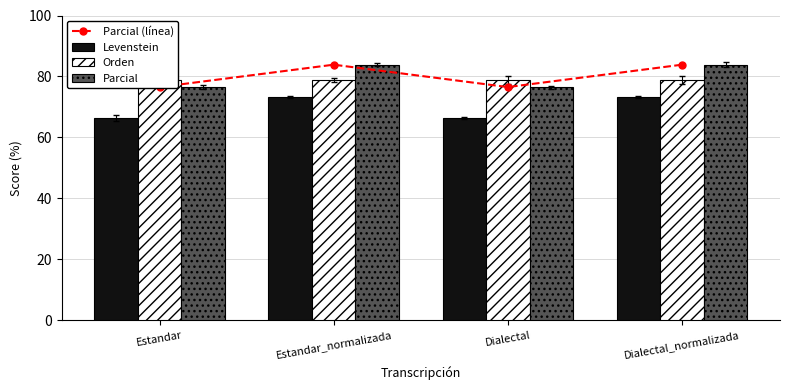

Reading left to right, transcribe all the data shown in this chart.

Parcial (línea): 76.5	83.9	76.5	83.9
Levenstein: 66.4	73.4	66.4	73.4
Orden: 78.9	78.9	78.9	78.9
Parcial: 76.5	83.9	76.5	83.9